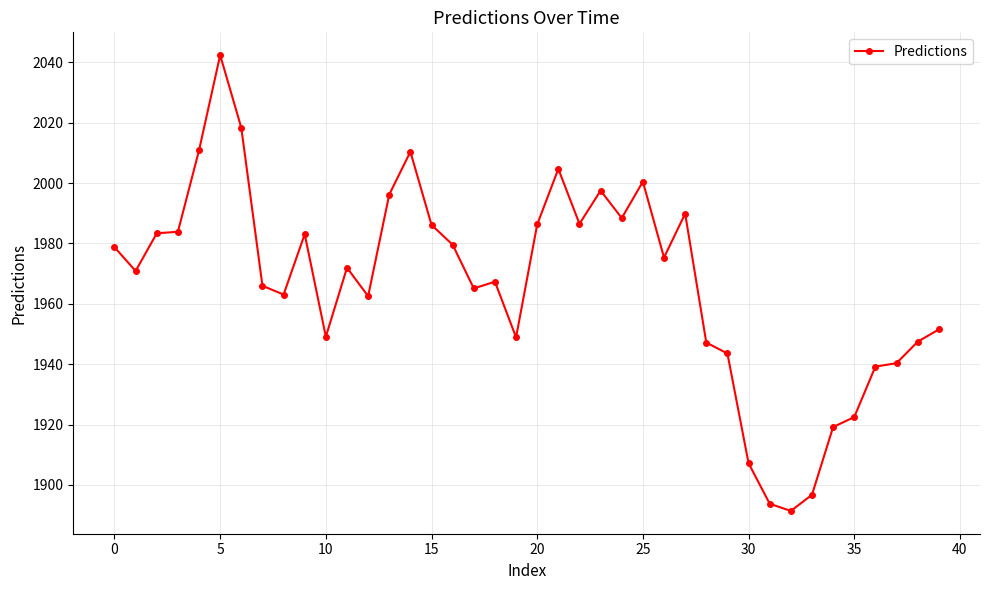

What is the average value?

1966.7